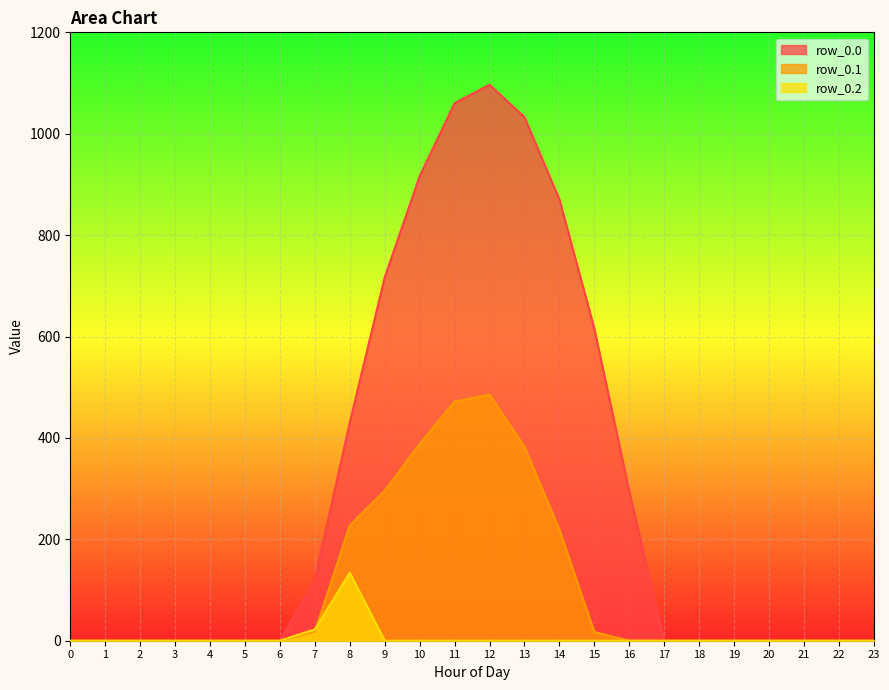

True or false: row_0.2 has a value of -48.6 at 4.

False